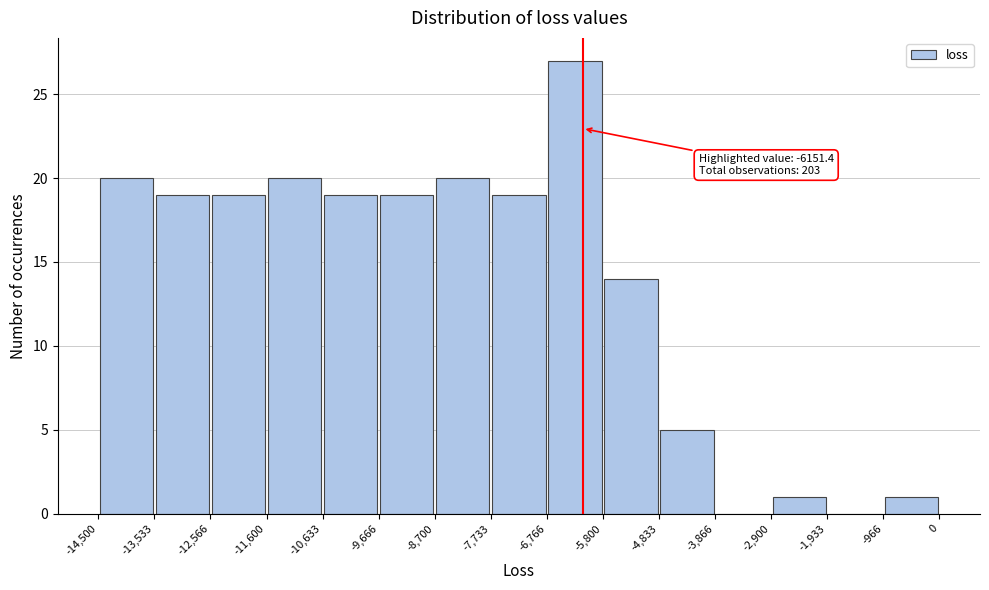

Which range on the x-axis has the tallest bar?

-6,766 to -5,800